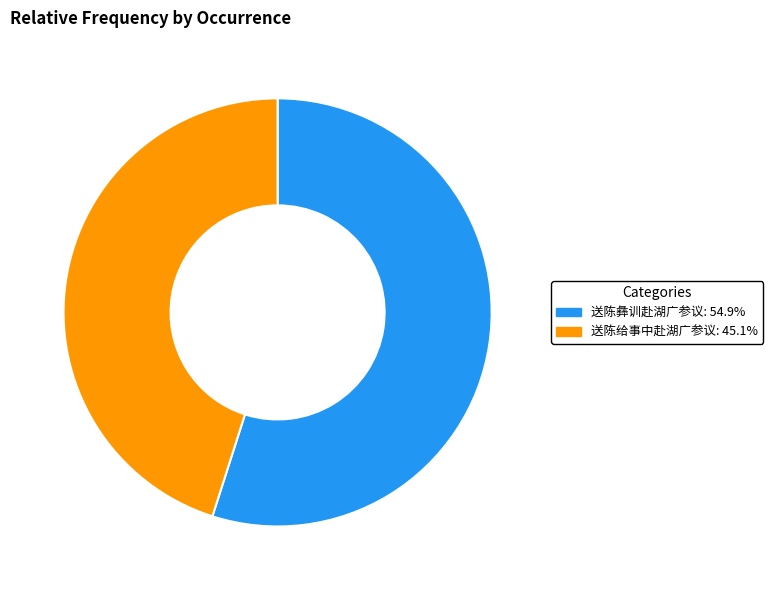

Is the sum of 送陈给事中赴湖广参议 and 送陈彝训赴湖广参议 greater than half?

Yes